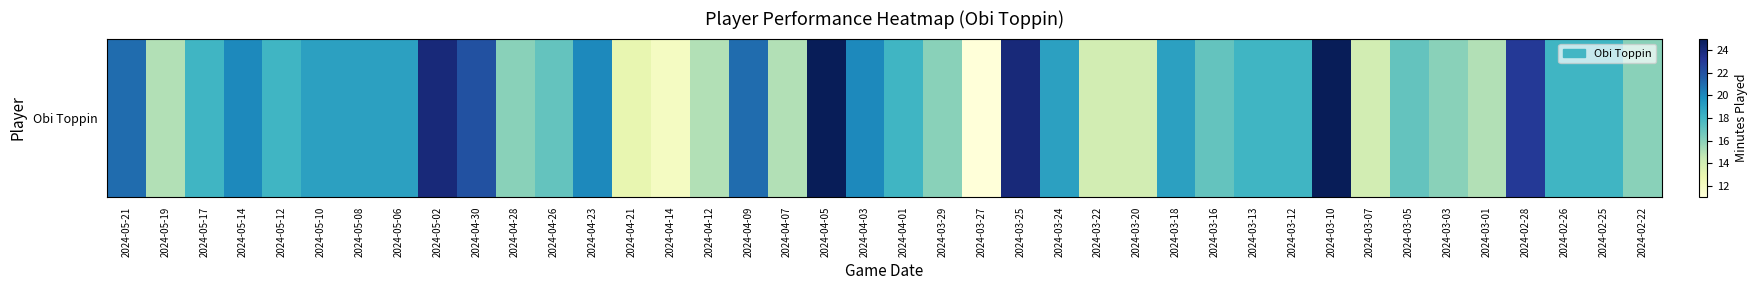

List the labels in order of value, largest first.

2024-04-05, 2024-03-10, 2024-05-02, 2024-03-25, 2024-02-28, 2024-04-30, 2024-05-21, 2024-04-09, 2024-05-14, 2024-04-23, 2024-04-03, 2024-05-10, 2024-05-08, 2024-05-06, 2024-03-24, 2024-03-18, 2024-05-17, 2024-05-12, 2024-04-01, 2024-03-13, 2024-03-12, 2024-02-26, 2024-02-25, 2024-04-26, 2024-03-16, 2024-03-05, 2024-04-28, 2024-03-29, 2024-03-03, 2024-02-22, 2024-05-19, 2024-04-12, 2024-04-07, 2024-03-01, 2024-03-22, 2024-03-20, 2024-03-07, 2024-04-21, 2024-04-14, 2024-03-27